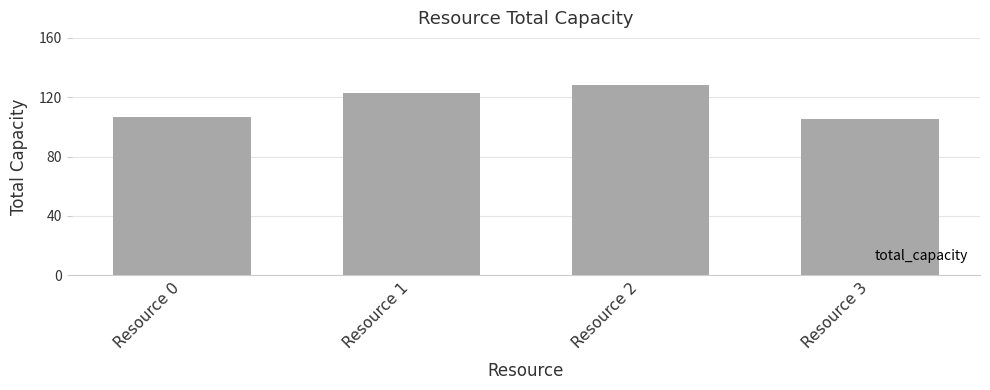

How many bars are there in total?

4